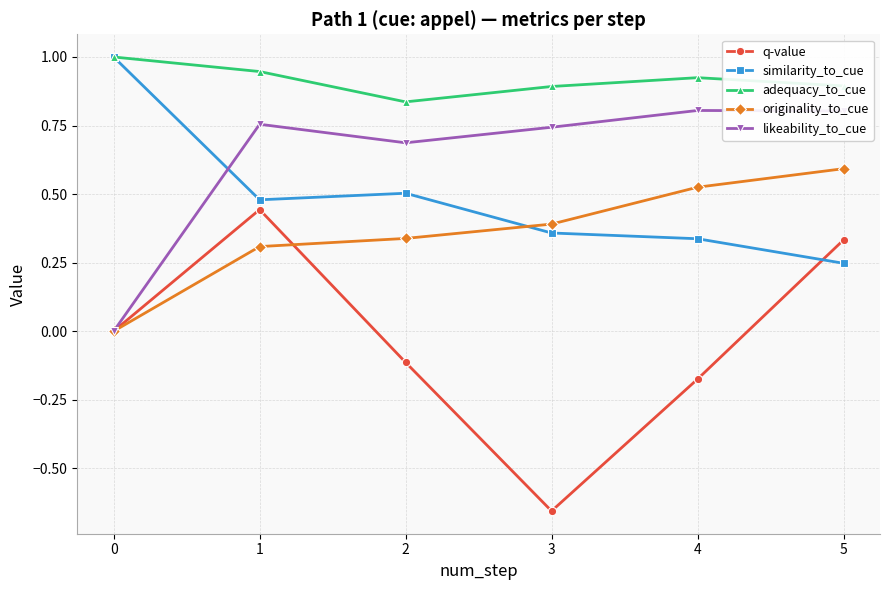

Which series has the largest total across all categories?

adequacy_to_cue